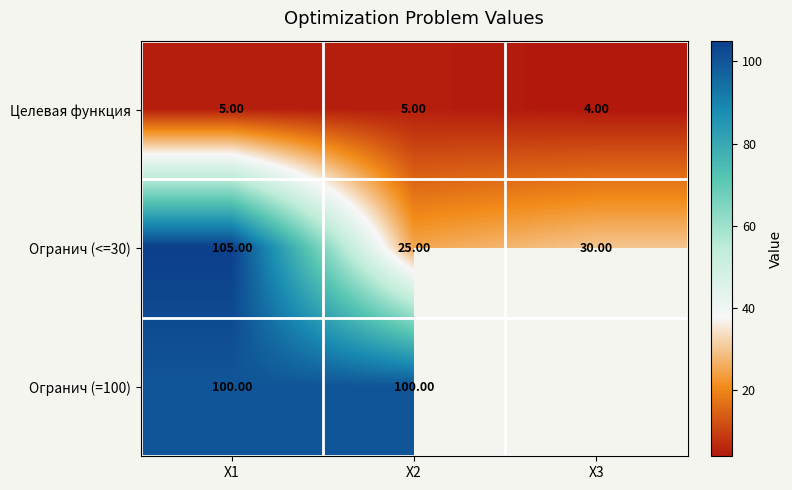

What is the difference between the maximum and minimum values in the Целевая функция series?

1.0